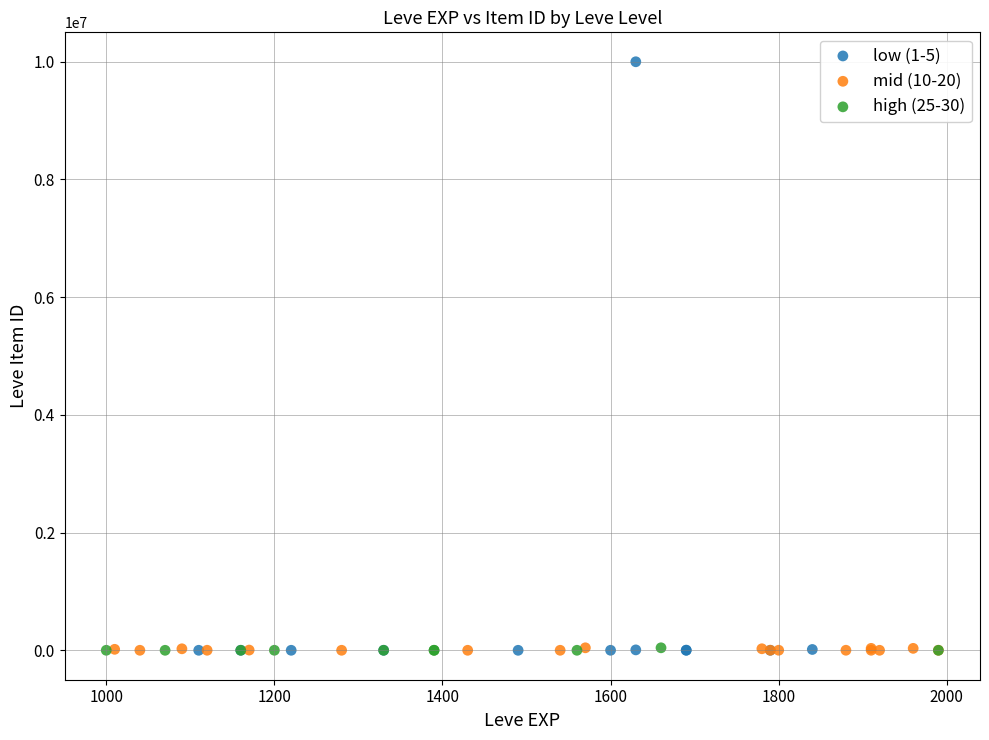

Which series reaches the maximum Y coordinate?

low (1-5)